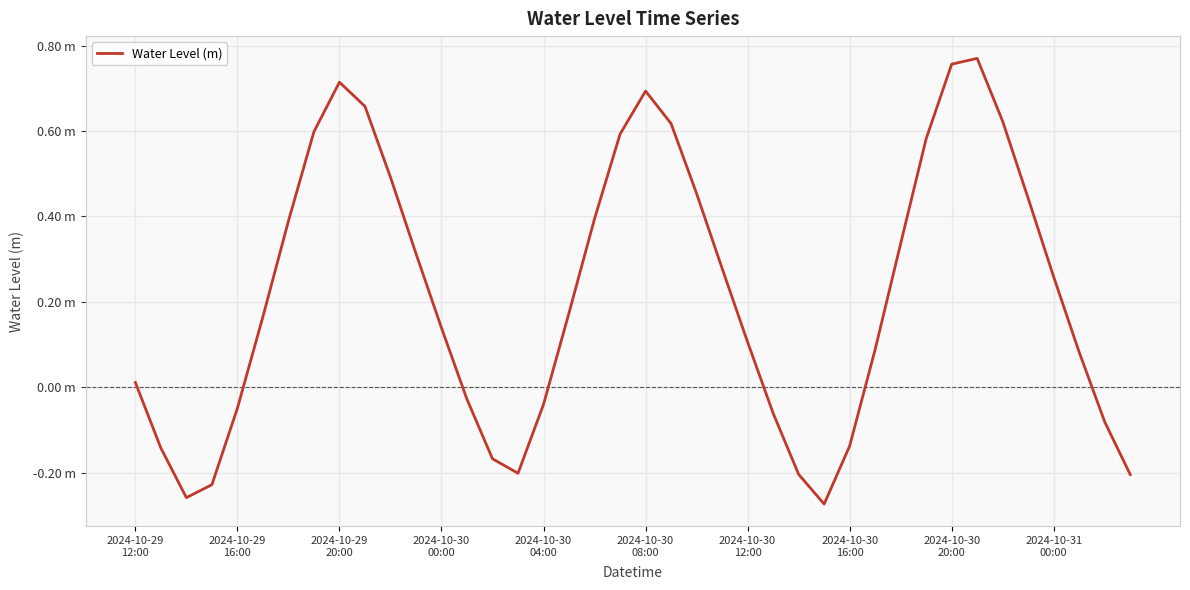

Is this an area chart (filled region under the line)?

No